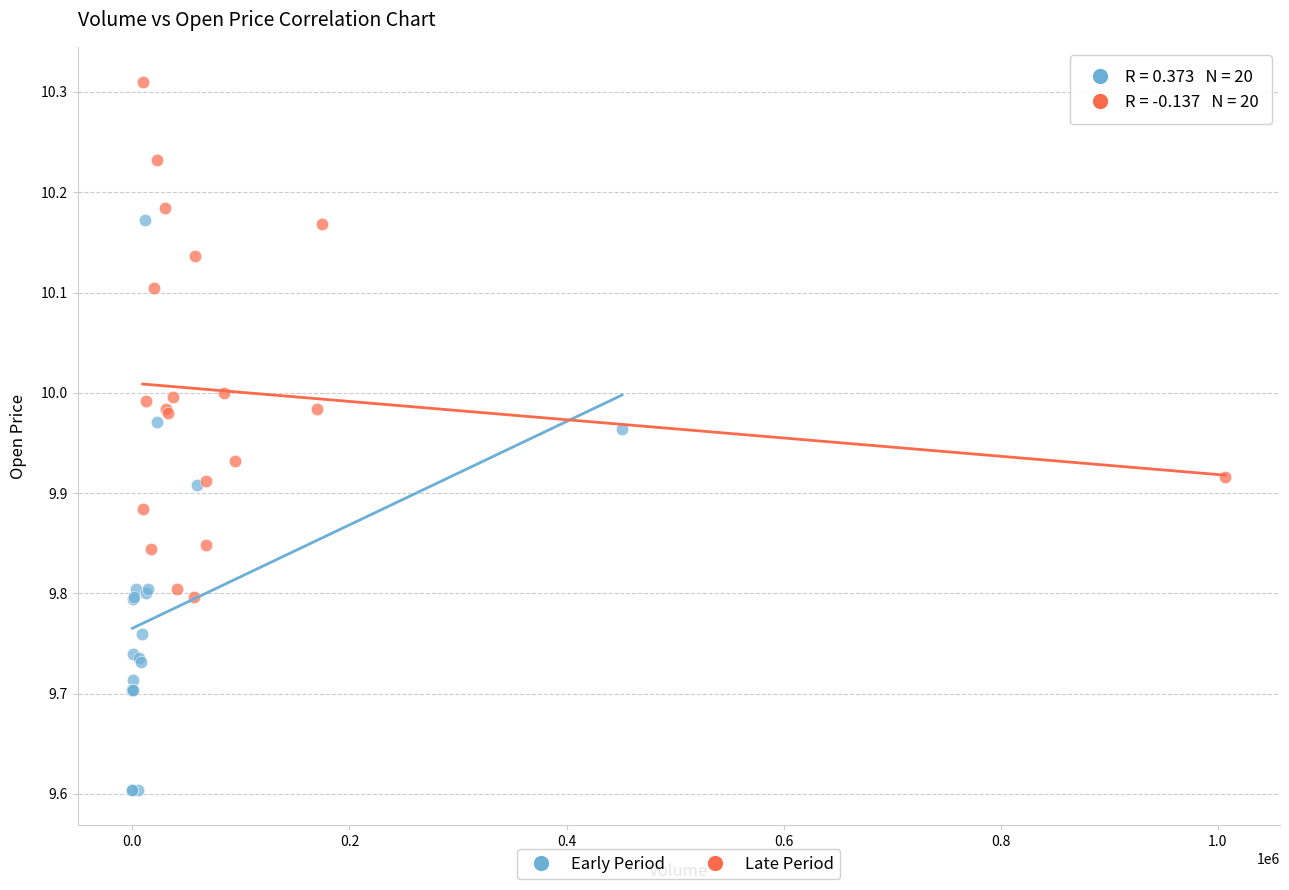

Which series contains the lowest Y value?

Early Period